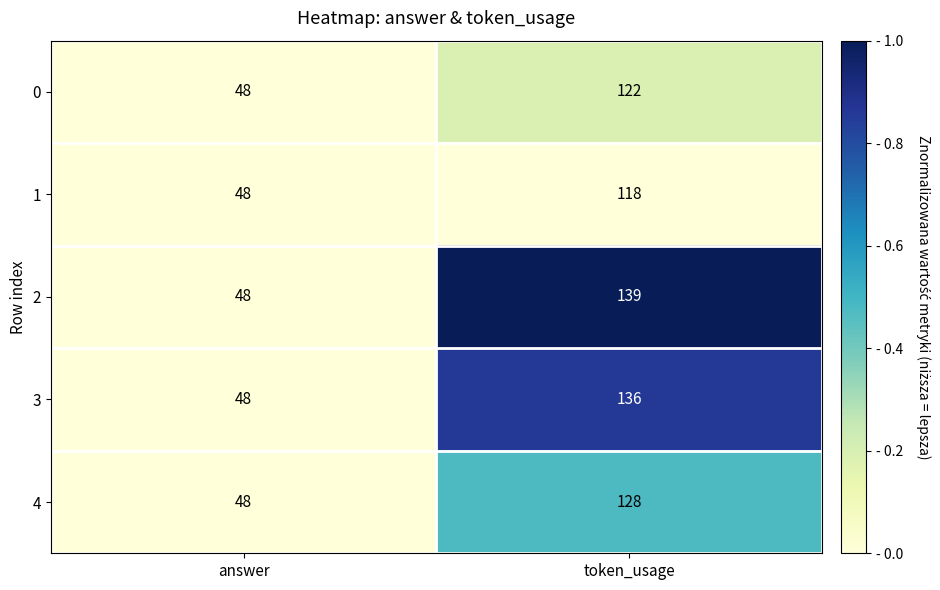

What is the maximum value shown in the chart?

139